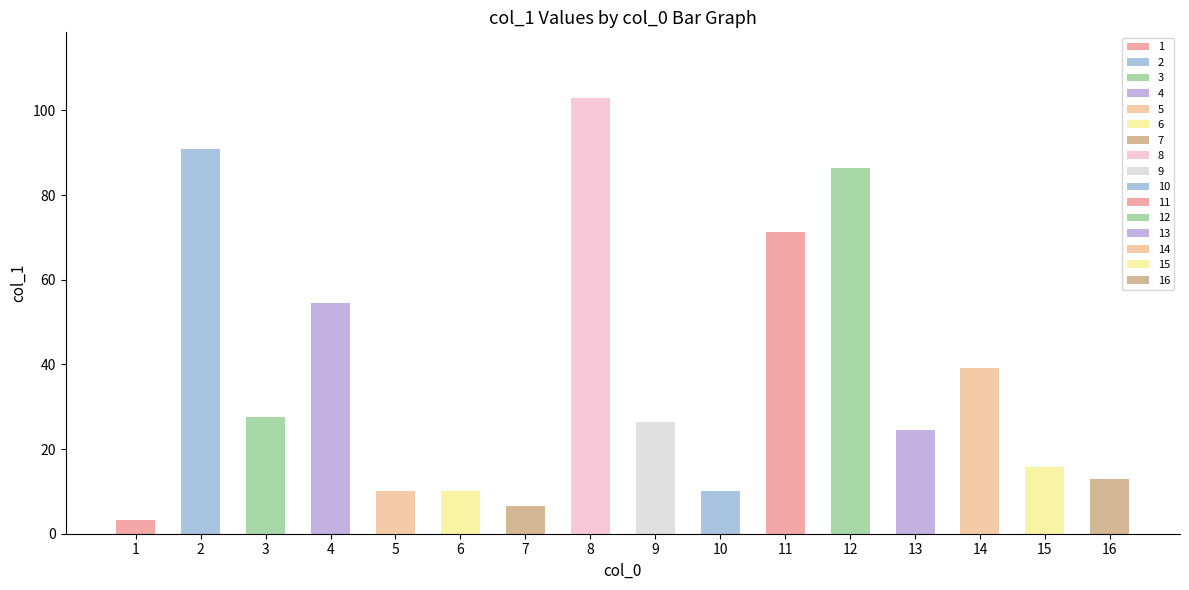

How many data points does each series have?

16